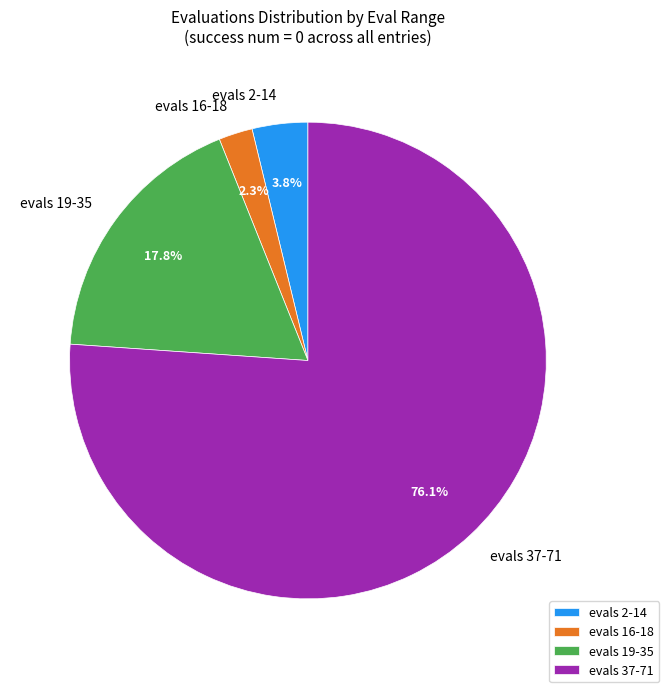

How many slices are in this pie chart?

4